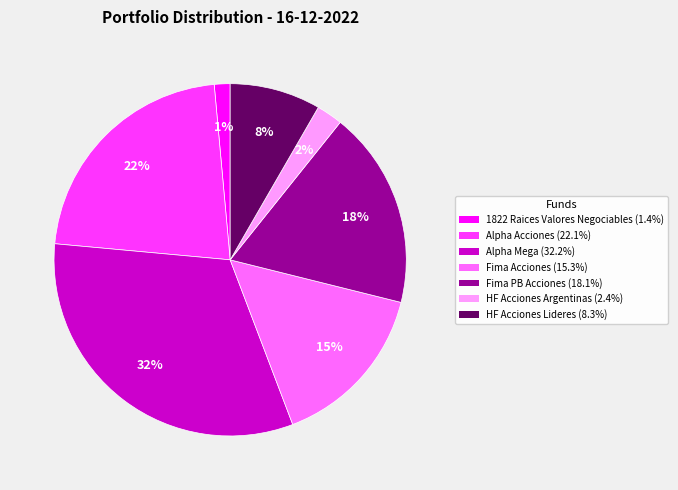

Which has a higher value, 1822 Raices Valores Negociables or Alpha Mega?

Alpha Mega